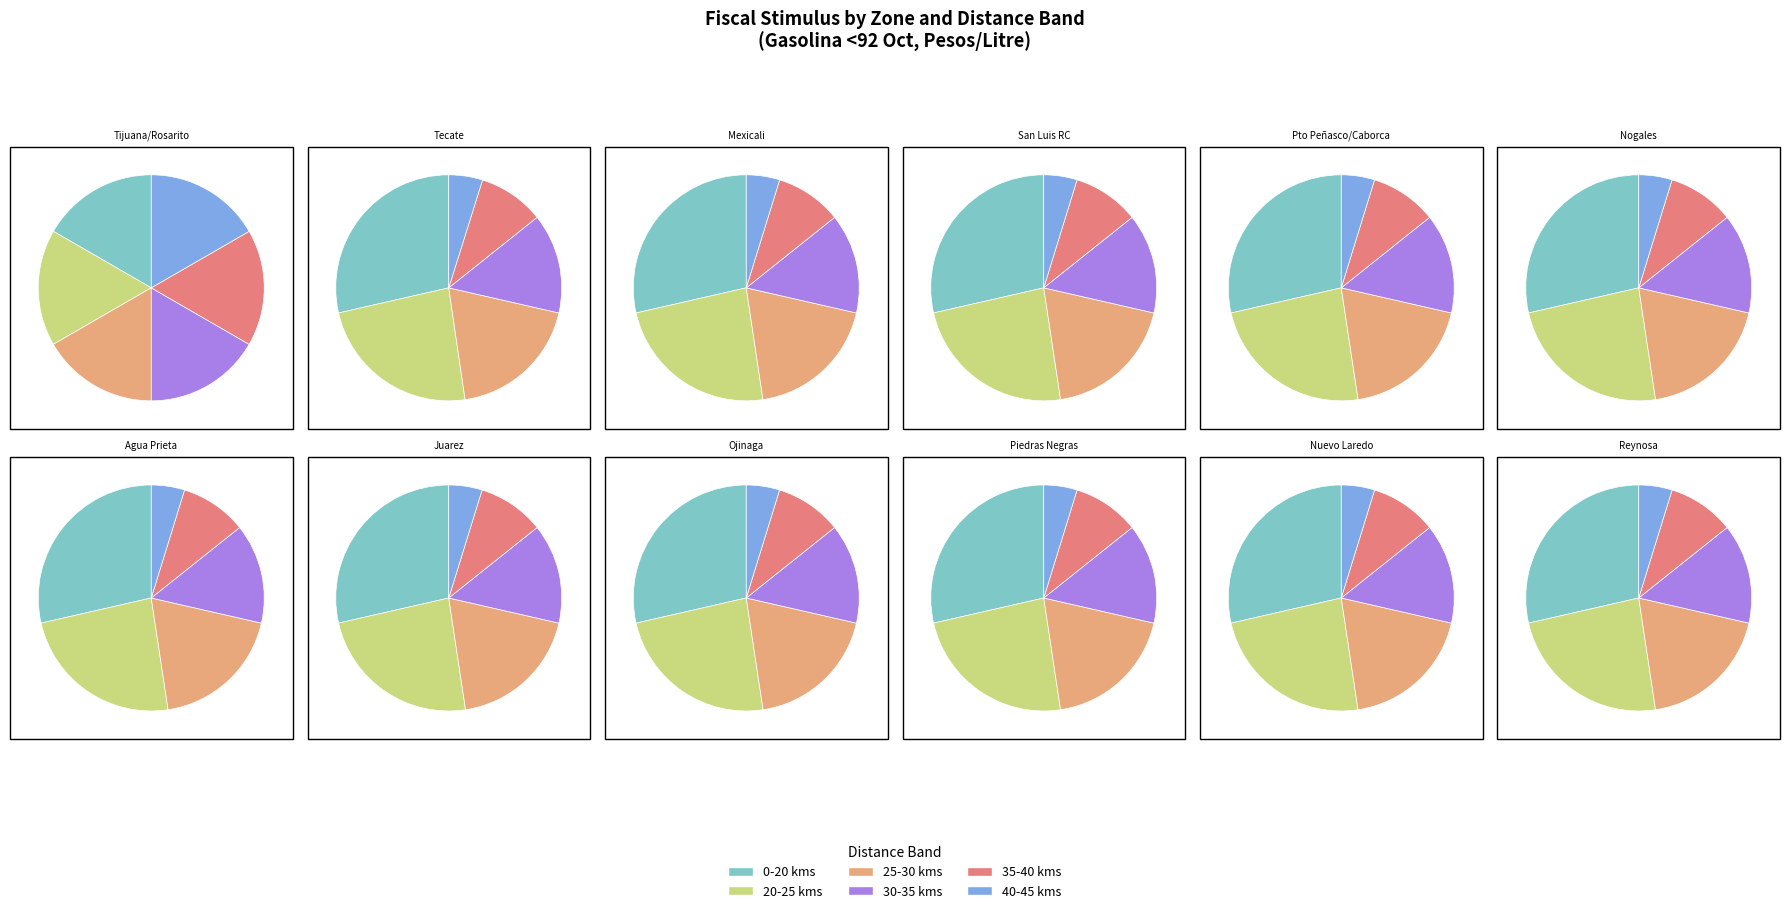

Is it true that 9 is 1% of the pie?

False